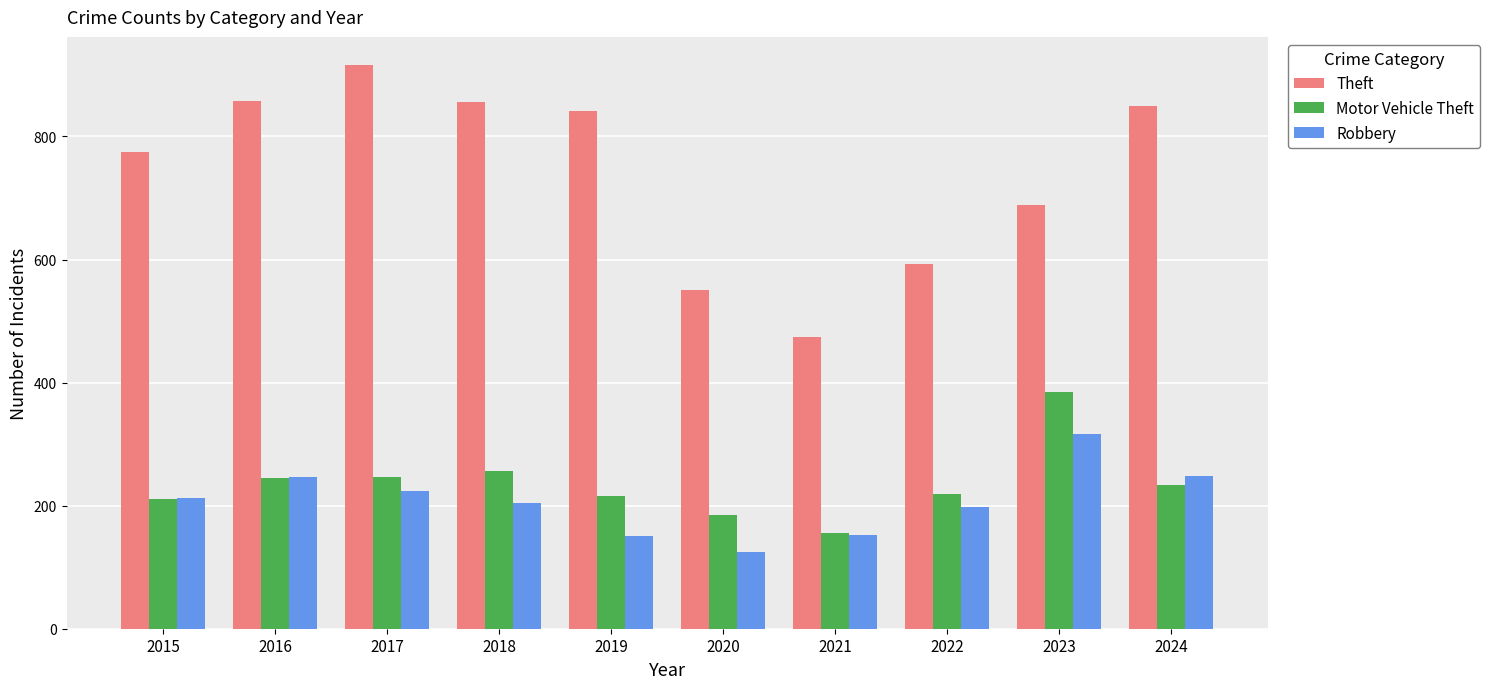

The value of Motor Vehicle Theft at 2020 is 184. True or false?

True